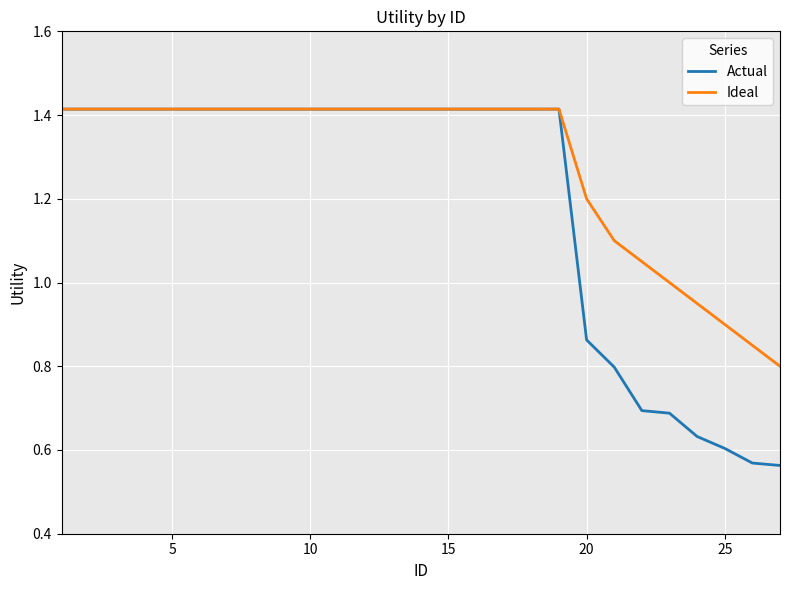

Which series has the widest spread of values?

Actual